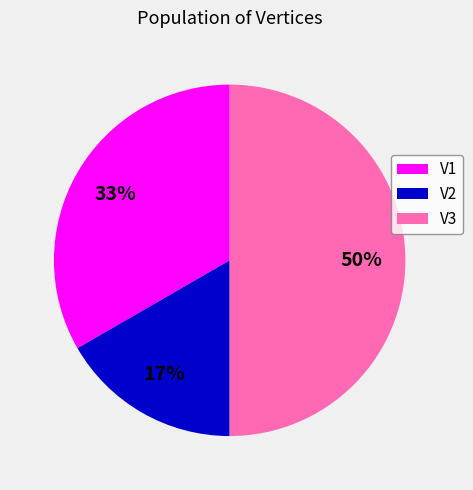

Which slice is the largest?

V3